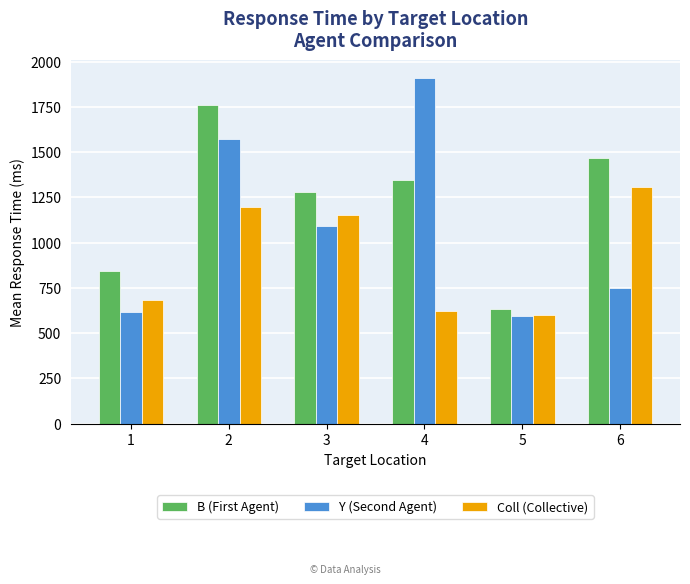

At which label does Coll (Collective) first exceed 1154?

2